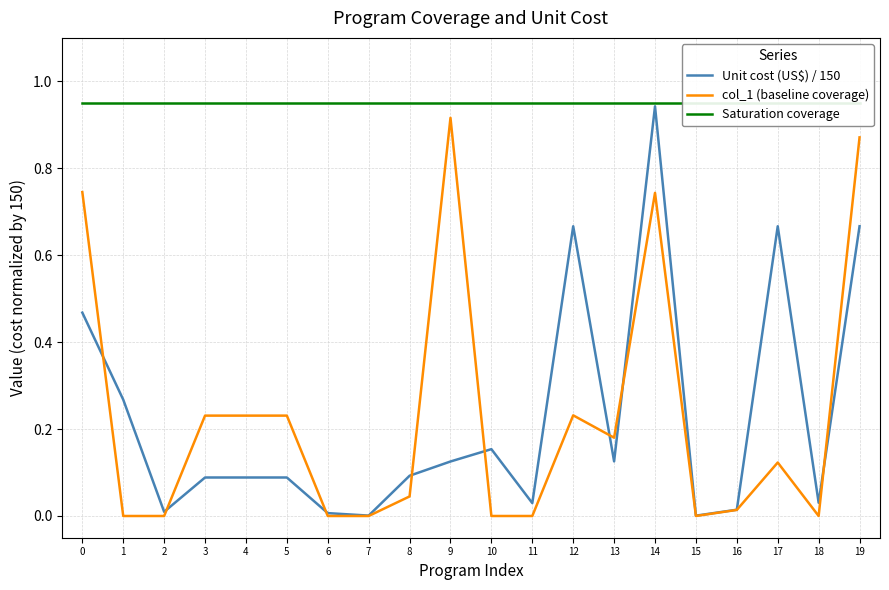

At which category does Unit cost (US$) / 150 reach its first local peak?

10